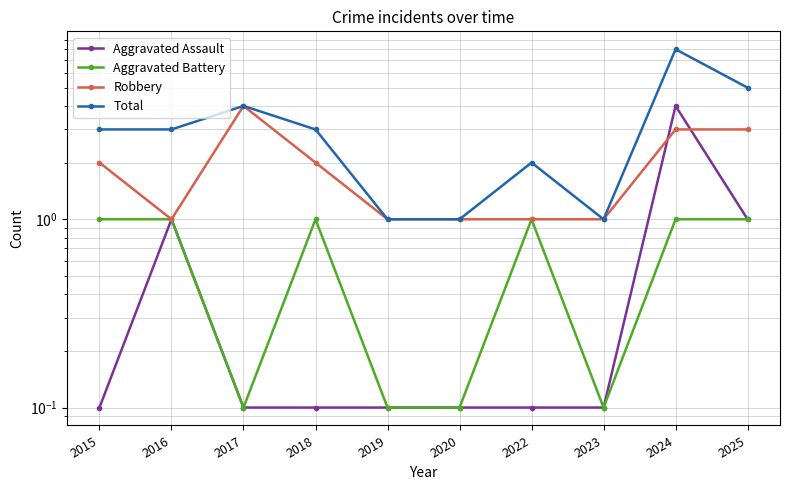

Which has a higher value, 2020 or 2018?

2020